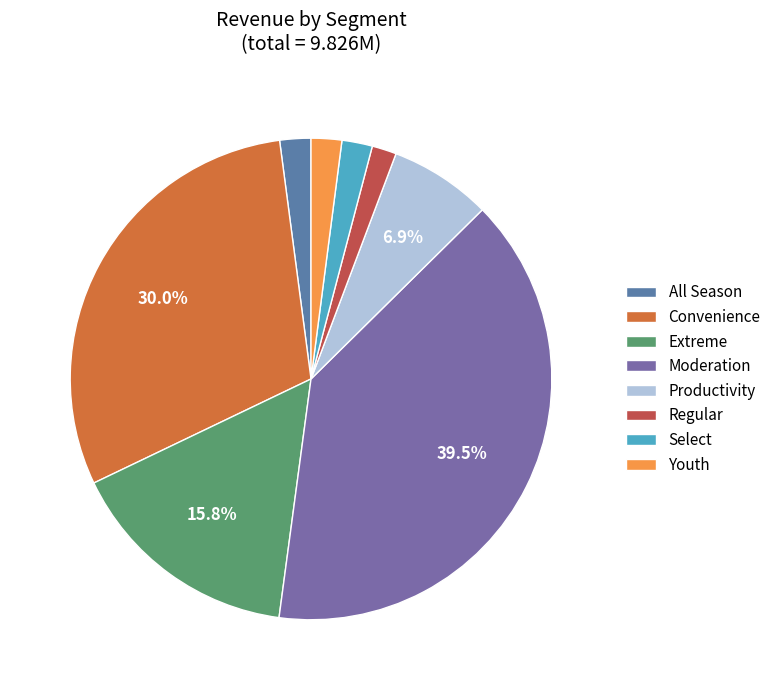

How many segments does this pie chart have?

8